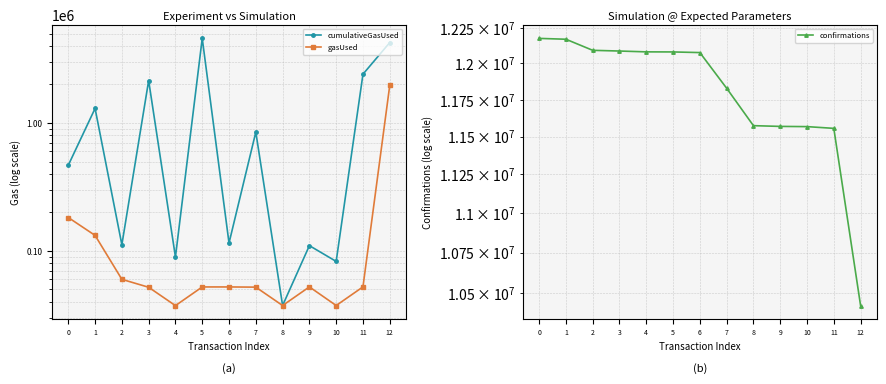

At which category is the sum across all series the highest?

5